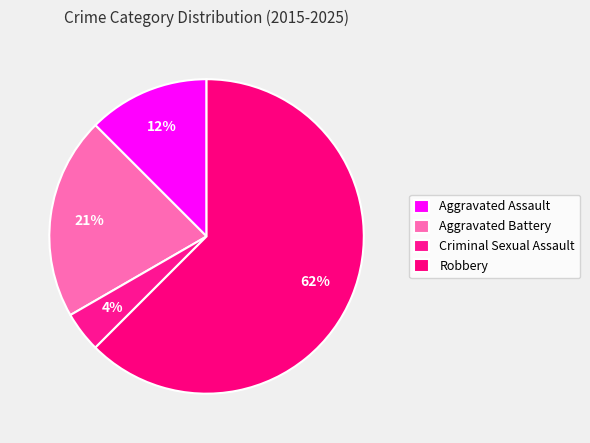

The Robbery slice represents 48% of the pie. True or false?

False